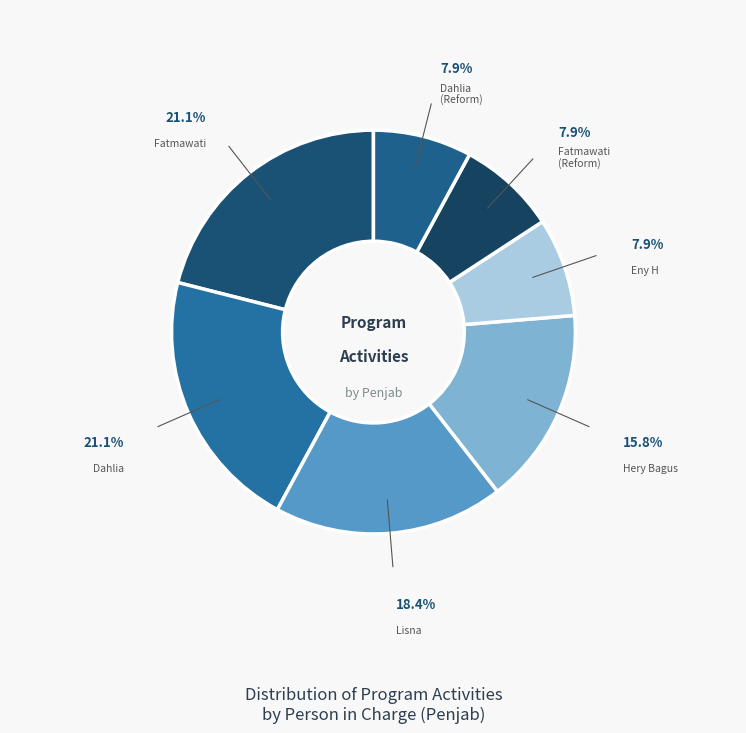

Is the sum of Hery Bagus and Fatmawati (Reform) greater than half?

No